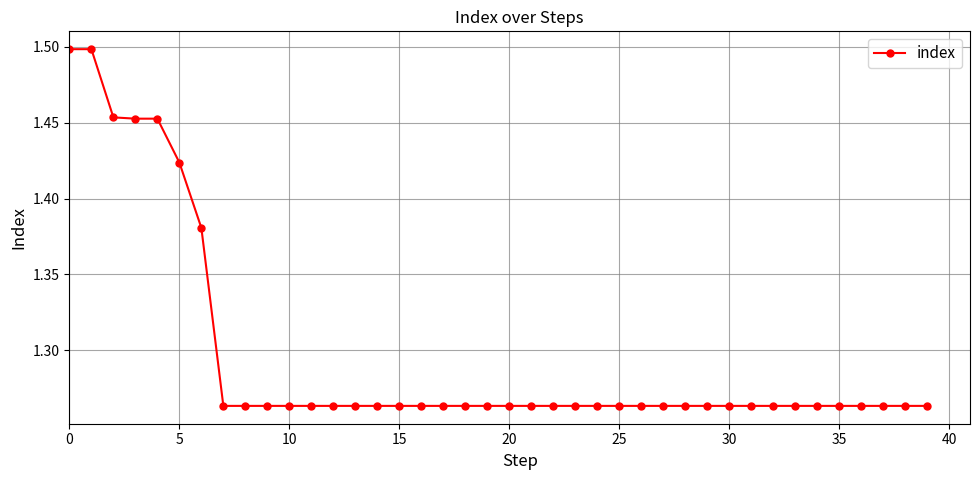

What is the sum of all values?

51.8